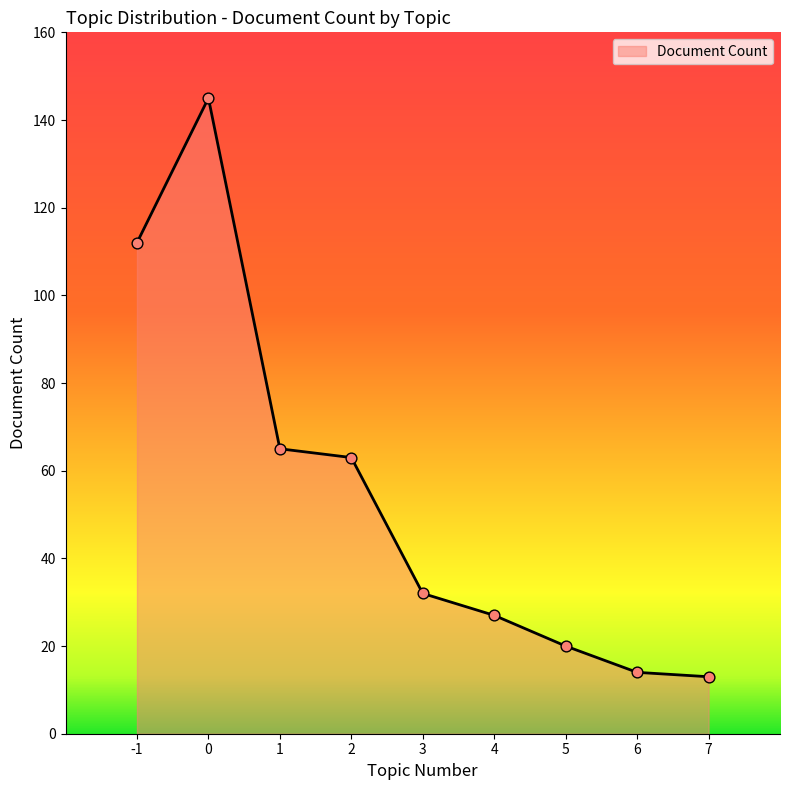

What is the change in value from 3 to 5?

-12